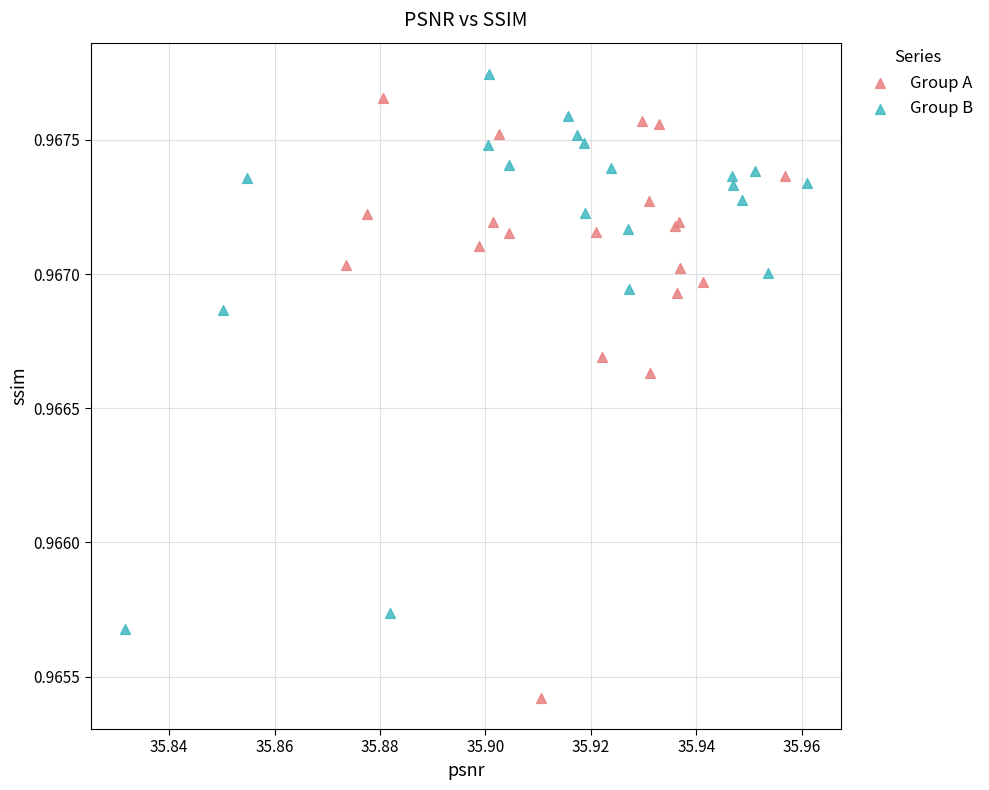

Which series contains the lowest Y value?

Group A